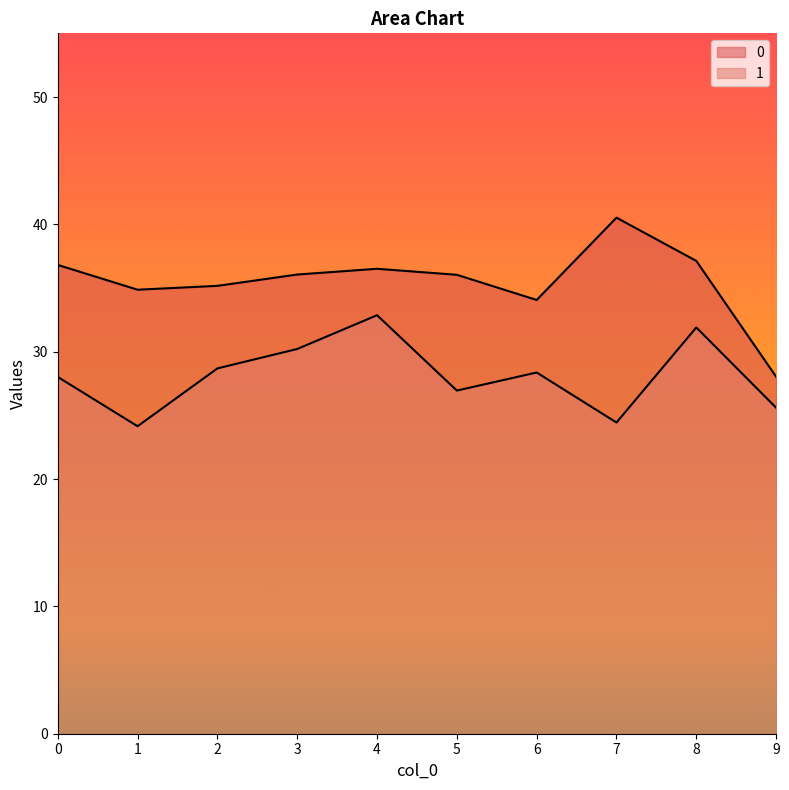

Reading left to right, what are all the values shown in this chart?

0: 36.8	34.9	35.2	36.1	36.5	36.0	34.1	40.5	37.1	28.0
1: 28.0	24.1	28.7	30.2	32.9	26.9	28.4	24.4	31.9	25.6